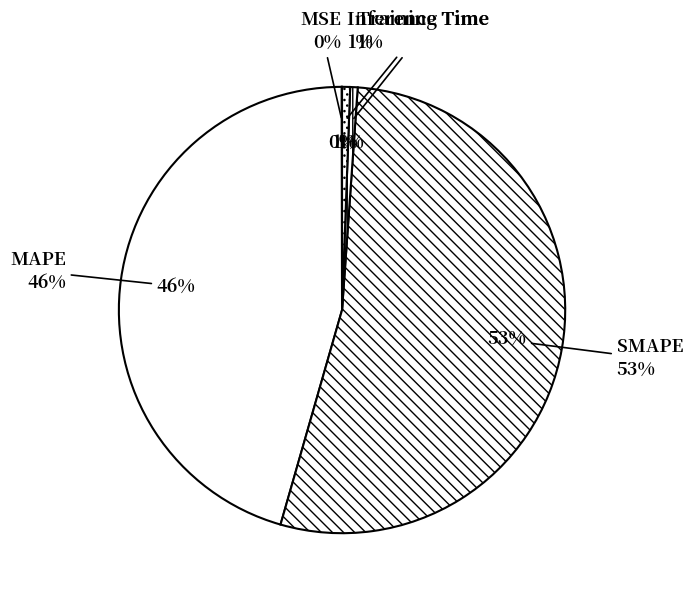

What percentage is the SMAPE slice, to the nearest percent?

53%